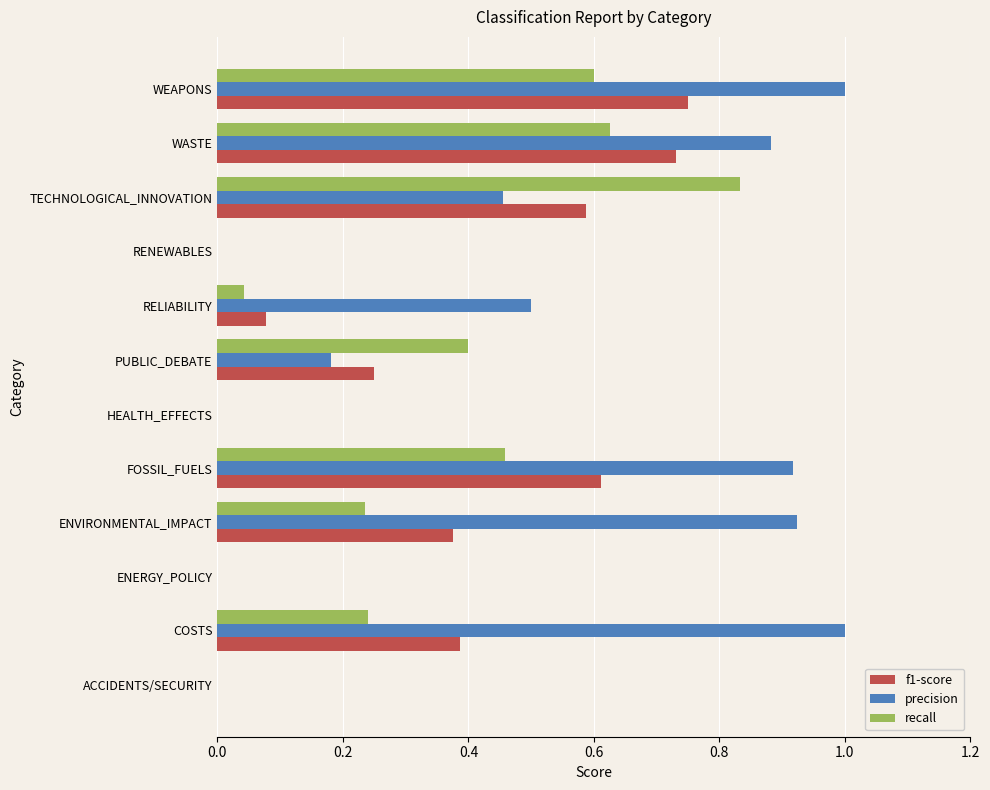

Between ACCIDENTS/SECURITY and WEAPONS, which series saw the biggest shift?

precision